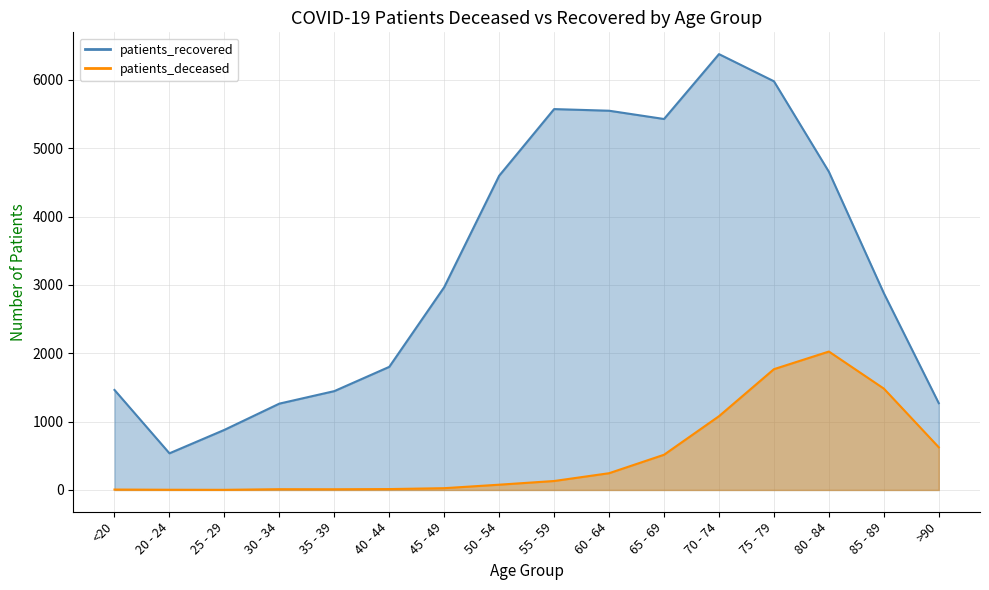

What is the minimum value shown in the chart?

2